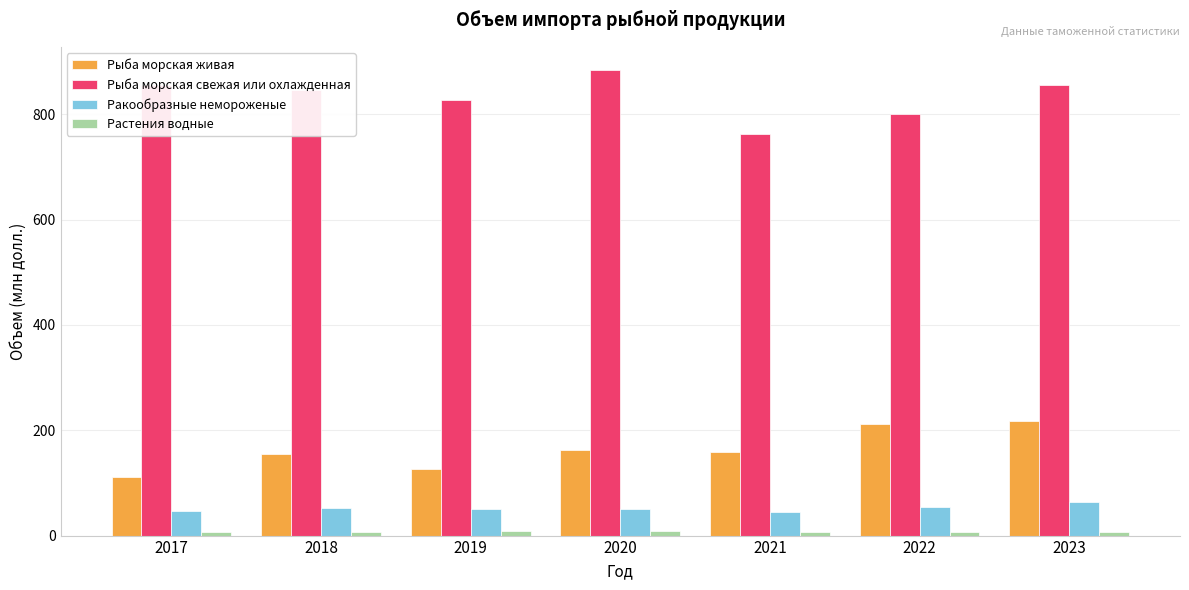

What is the average value of the Рыба морская живая series?

163.5